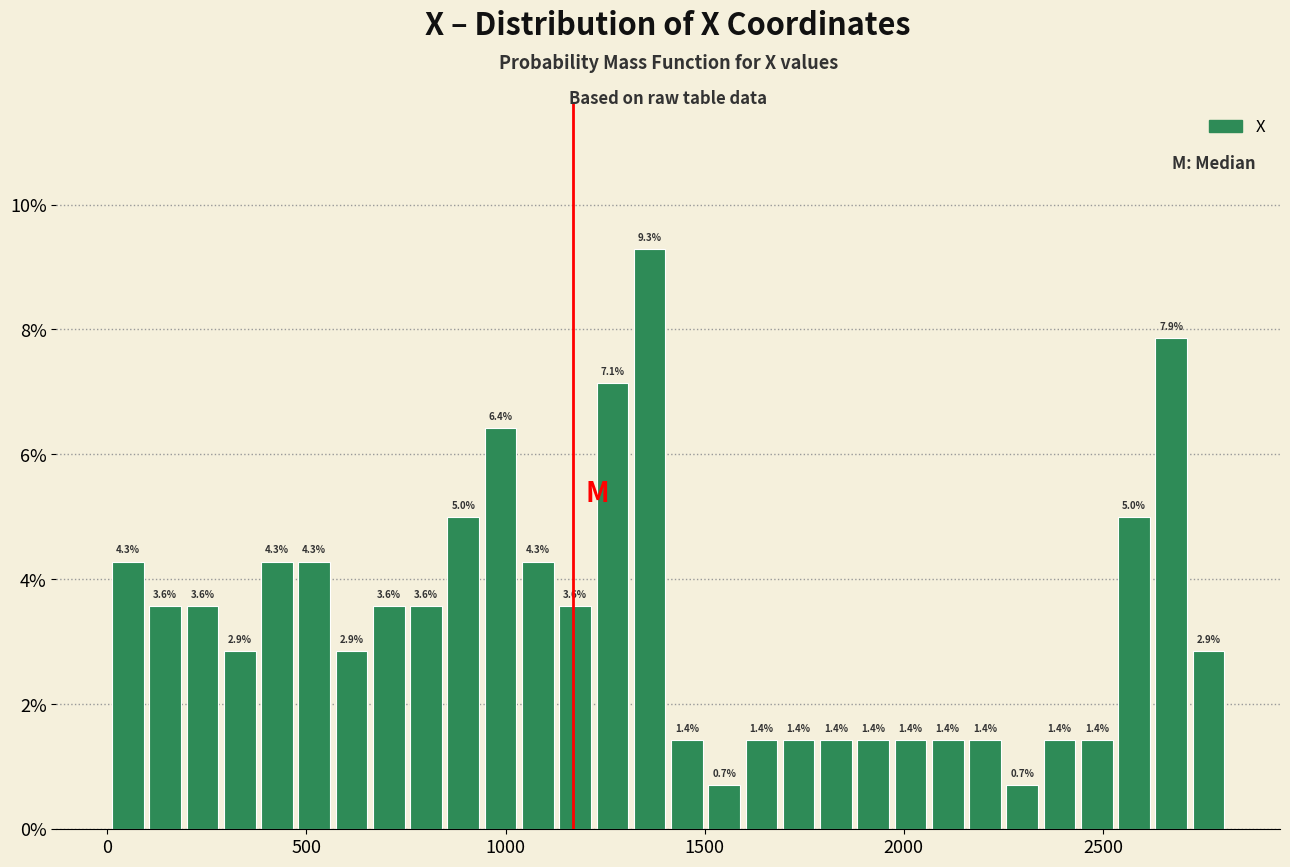

Around what value on the x-axis is the tallest bar? Give the approximate position of its centre, as read against the axis.

1350